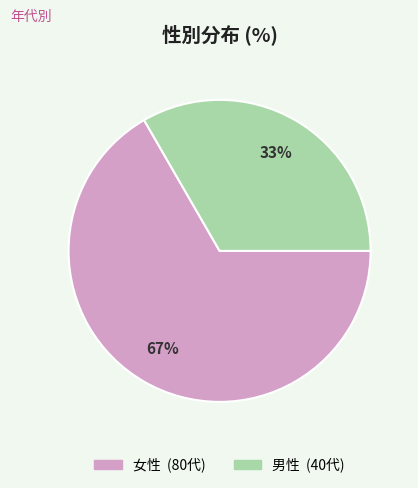

What percentage is the 女性 slice, to the nearest percent?

67%